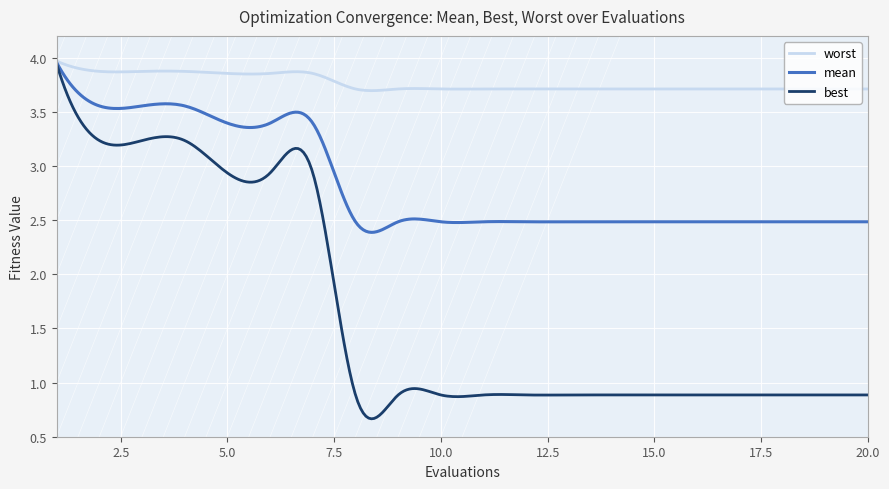

Rank the series by their average value, from lowest to highest.

best, mean, worst